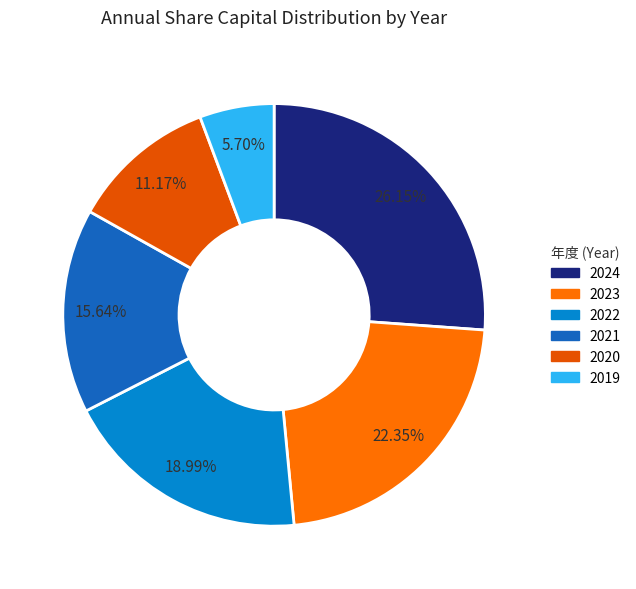

To the nearest percent, what percentage of the pie is 2021?

16%